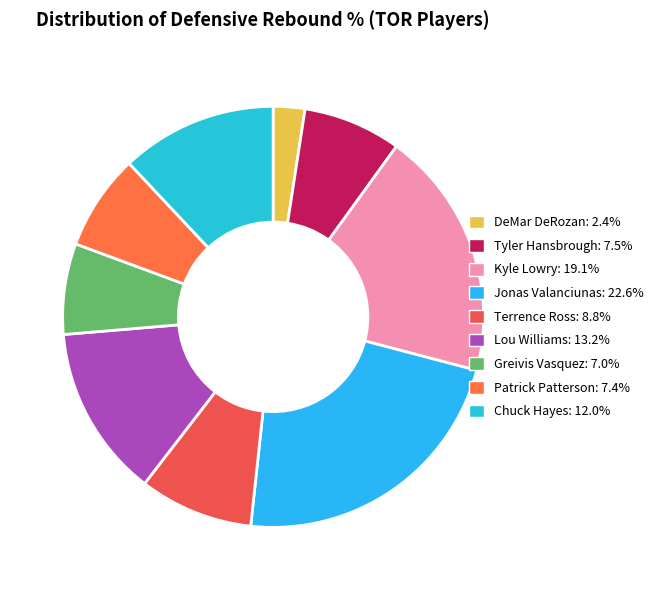

Does Terrence Ross represent more than half of the total?

No